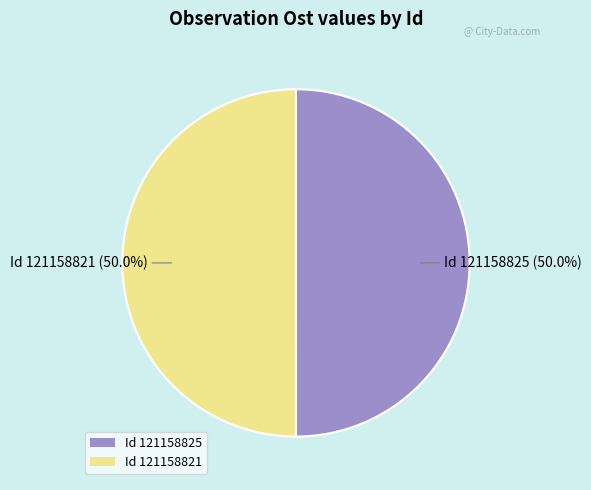

Combined, do Id 121158821 and Id 121158825 account for over 50%?

Yes